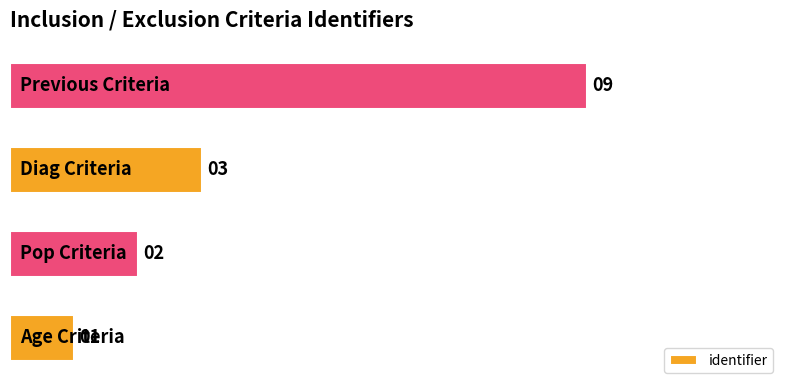

Does the chart contain any negative values?

No